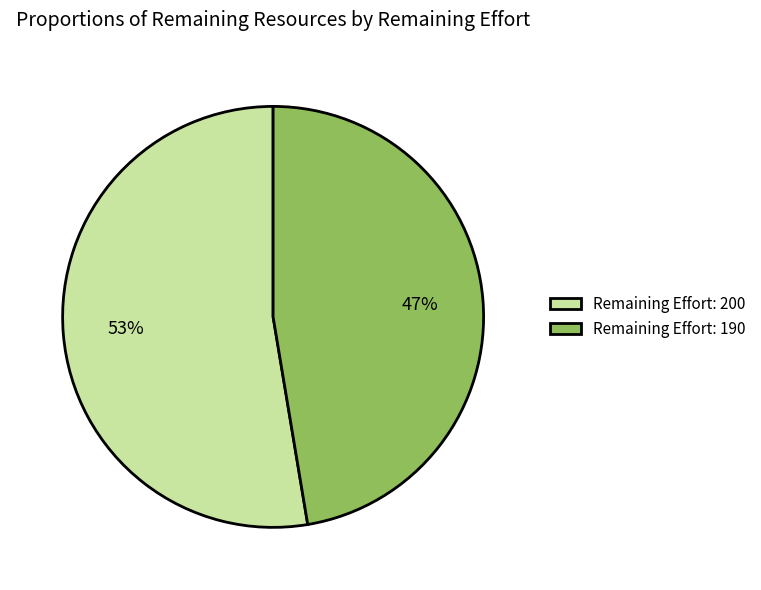

Which category has the biggest portion of the pie?

Remaining Effort: 200